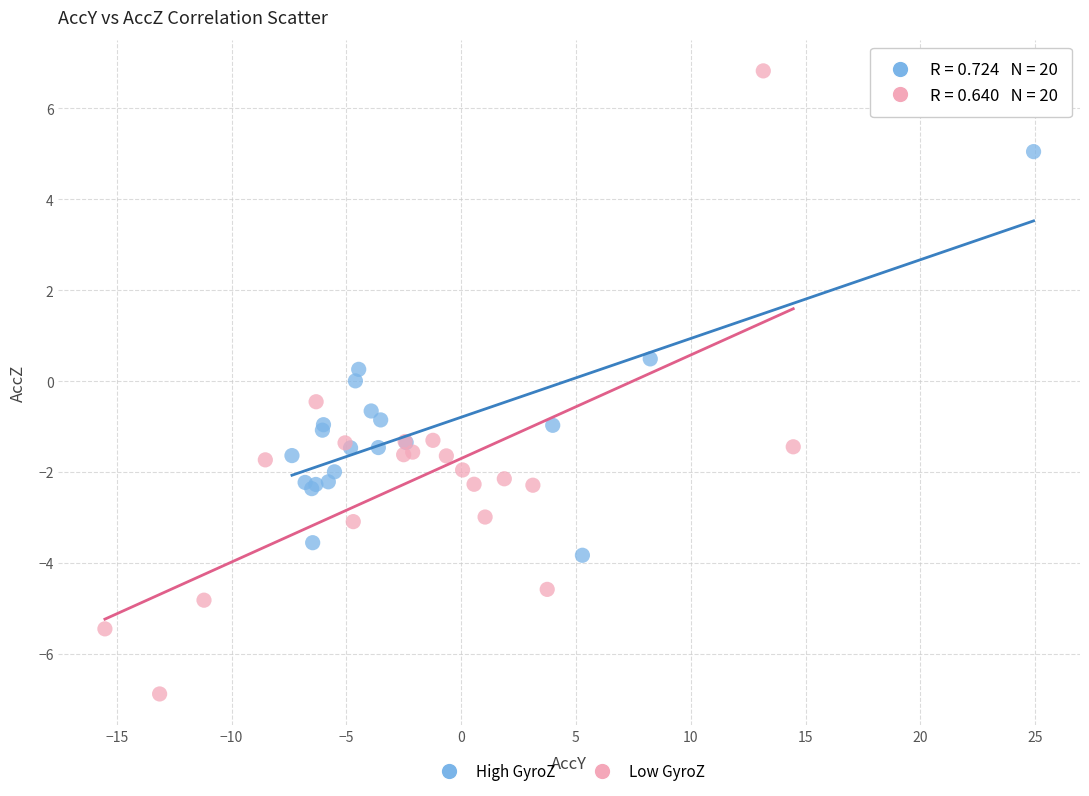

Which series reaches the minimum Y coordinate?

Low GyroZ